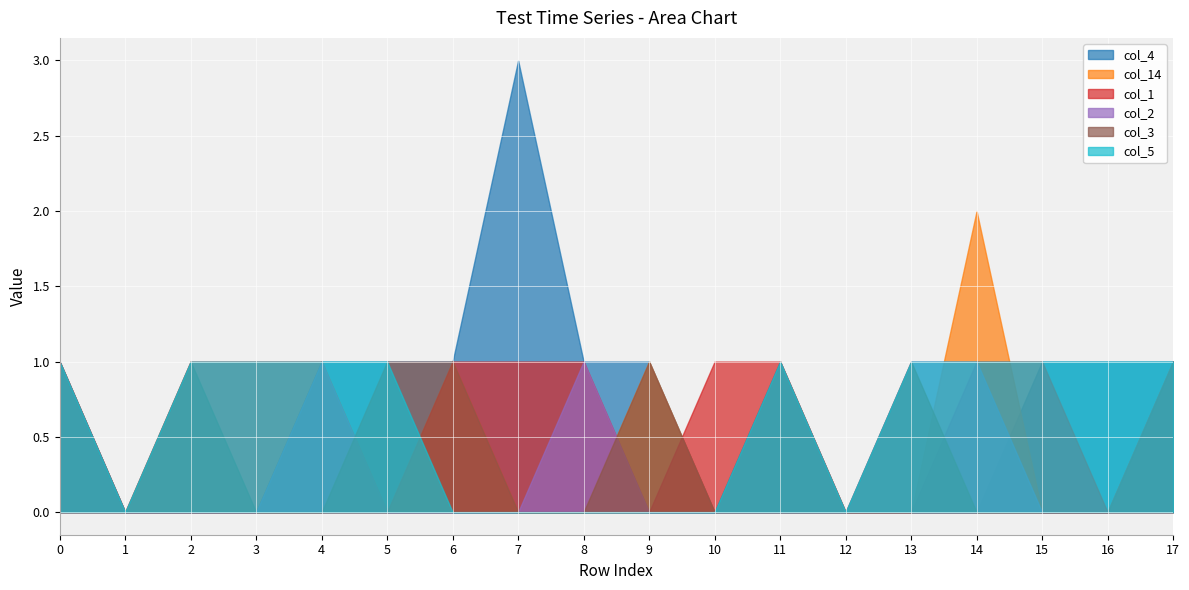

Between 6 and 1, which is larger?

6